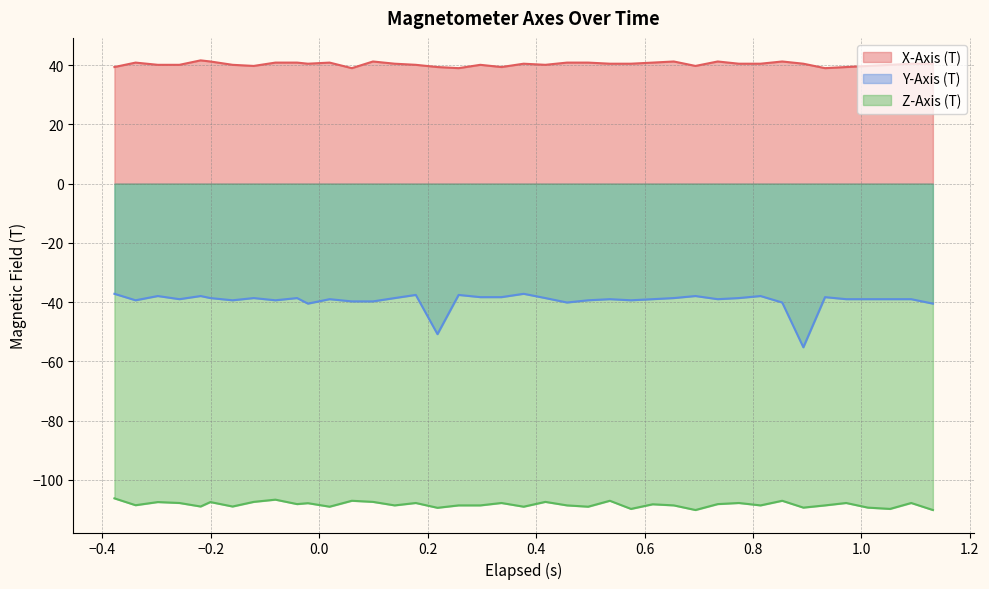

List the series in order of their overall mean, highest first.

X-Axis (T), Y-Axis (T), Z-Axis (T)